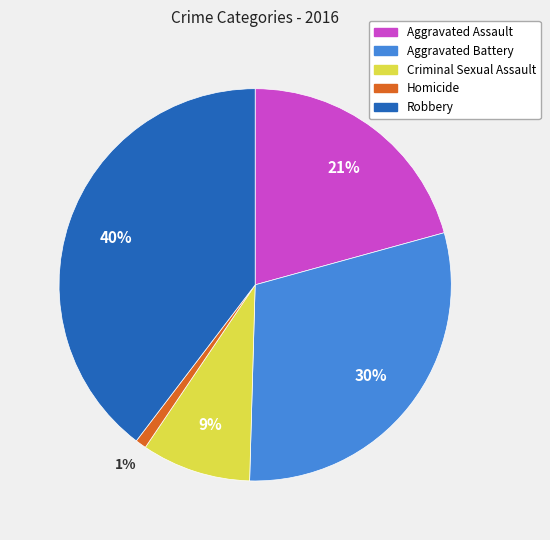

The Aggravated Assault slice represents 21% of the pie. True or false?

True